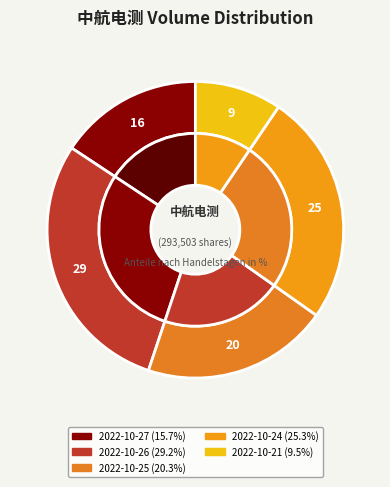

How many slices are in this pie chart?

5